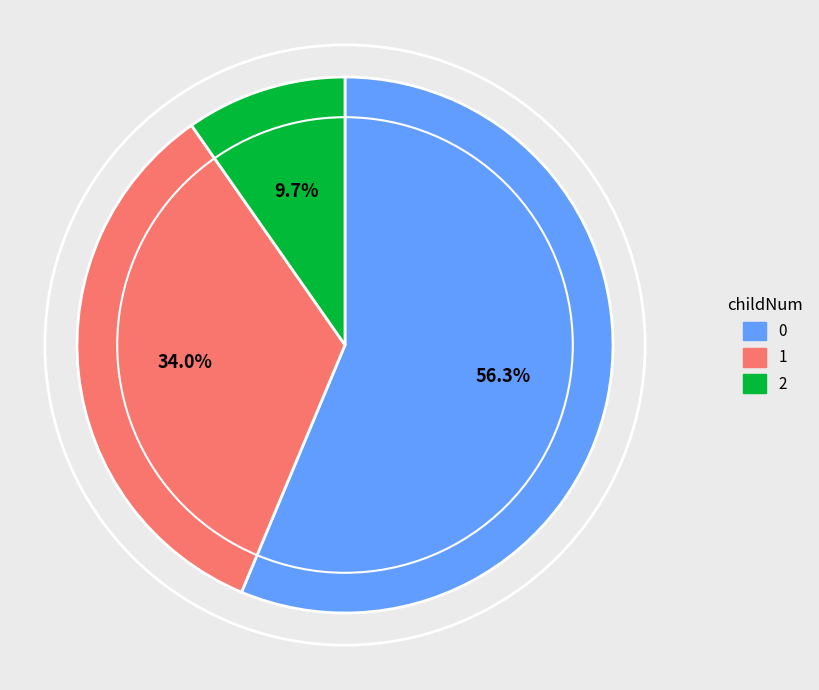

Combined, do 2 and 1 account for over 50%?

No